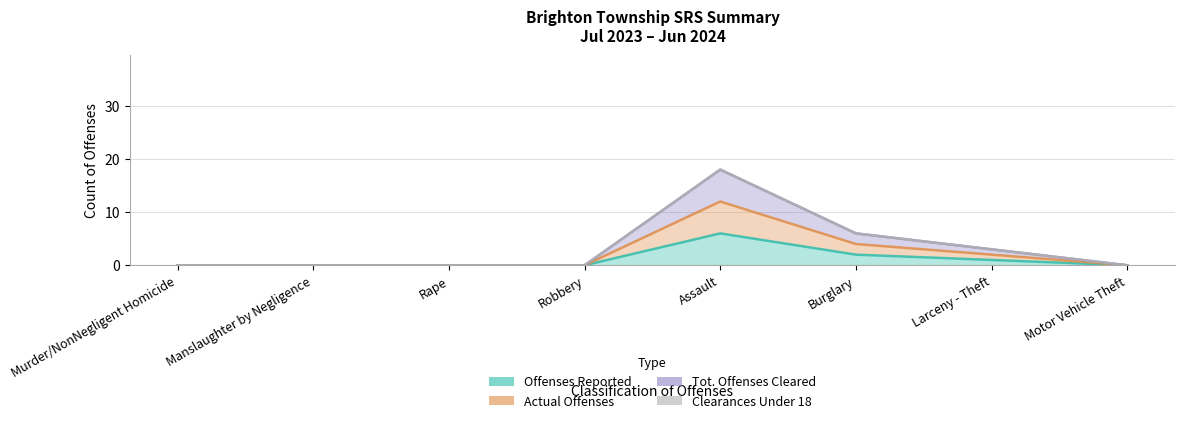

True or false: Offenses Reported has more than 2 interior local peaks.

False